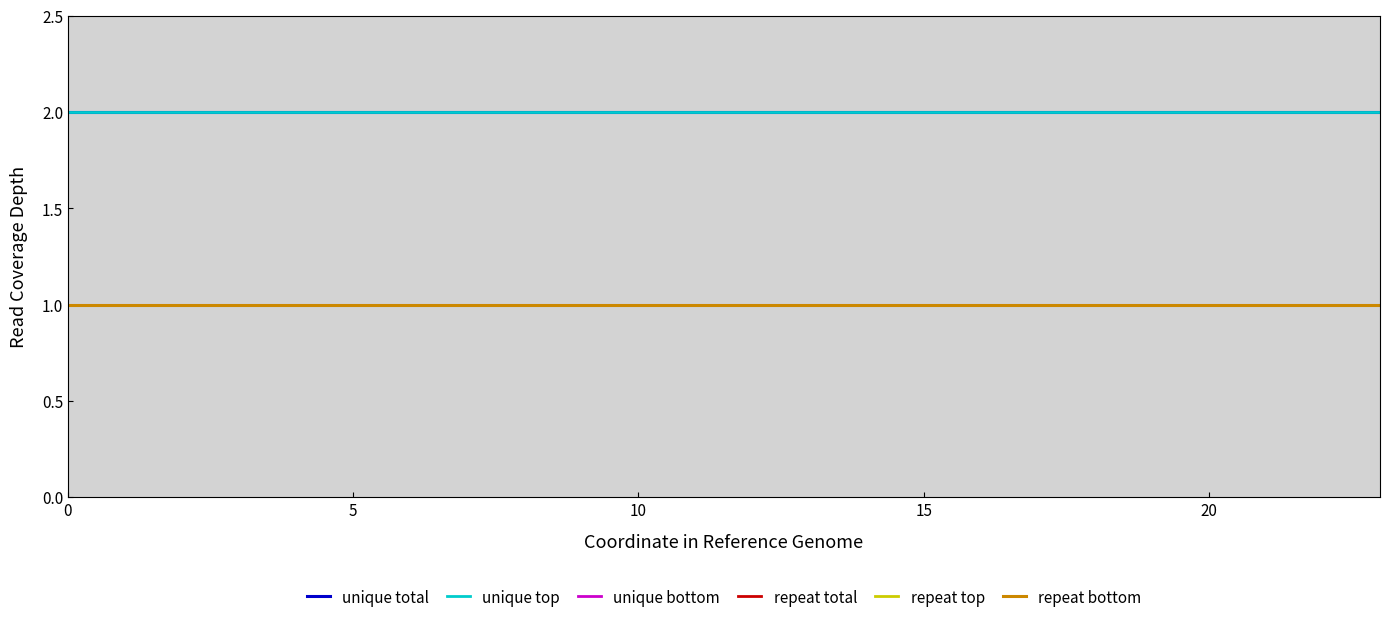

List the series in order of their peak value, lowest first.

unique bottom, repeat total, repeat top, repeat bottom, unique total, unique top